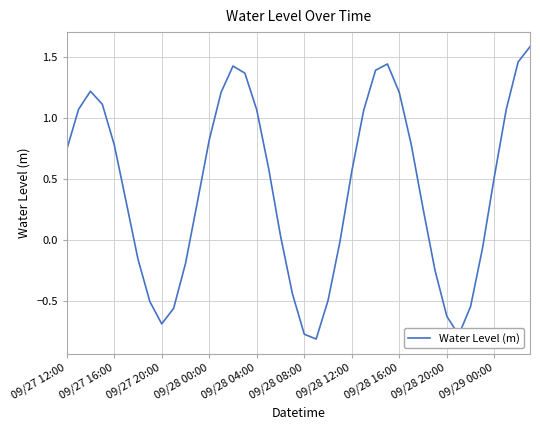

What is the difference between the maximum and minimum values?

2.4